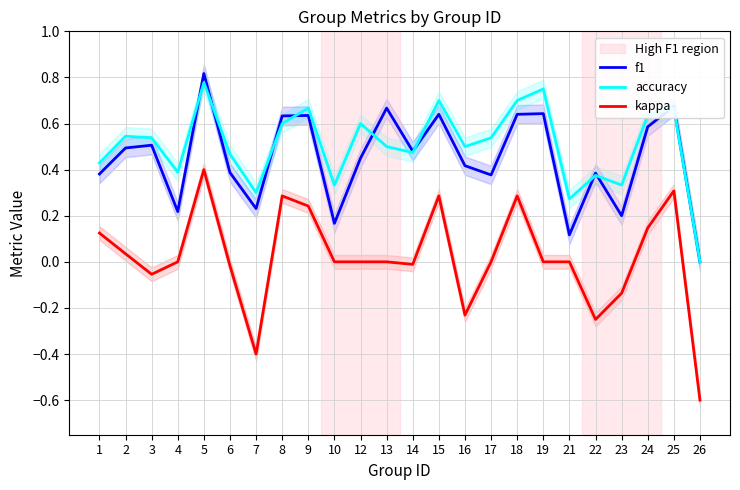

What is the highest value of the kappa series?

0.4